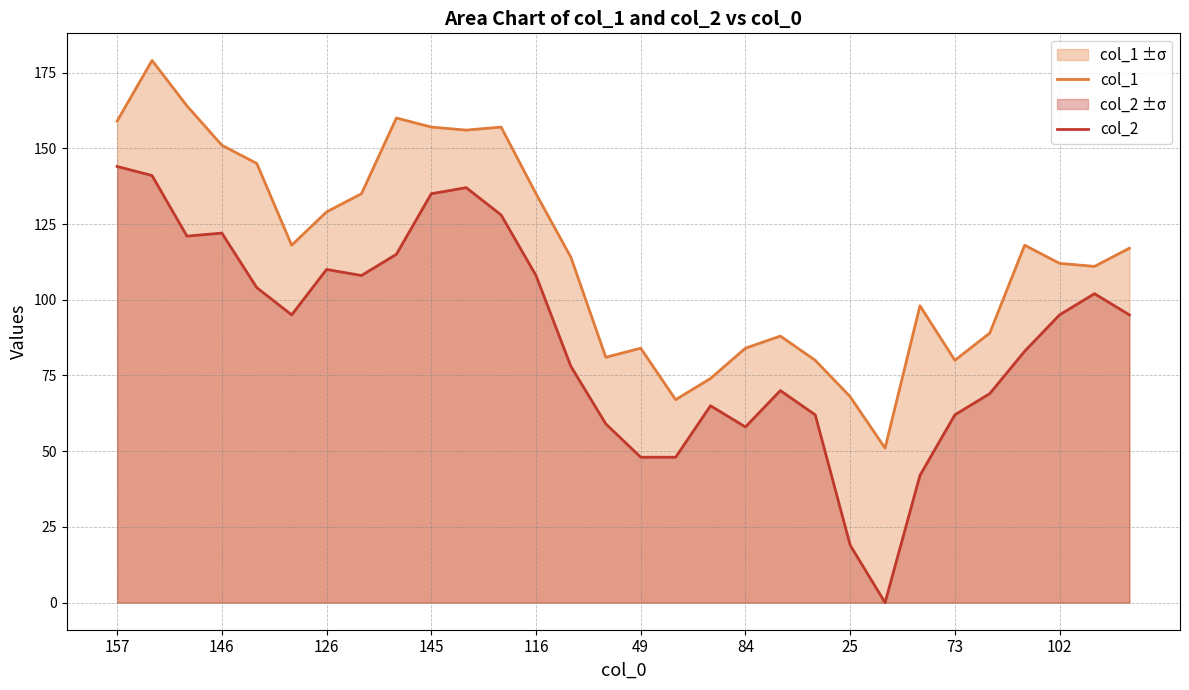

How many lines are shown in the chart?

2